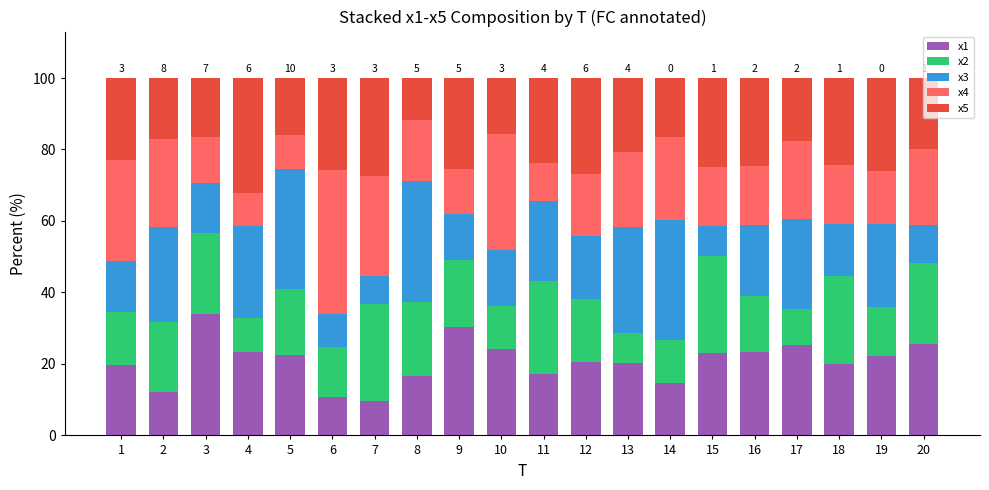

Count the number of data series in this chart.

5